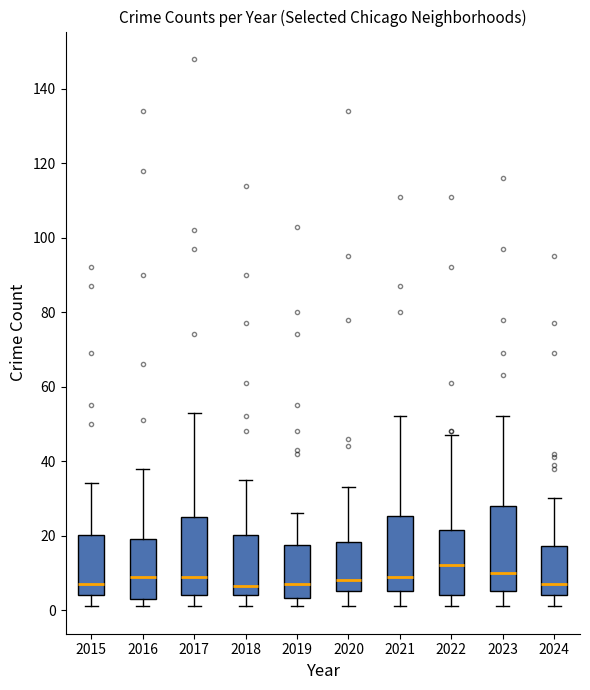

Which box's median line is the highest?

2022